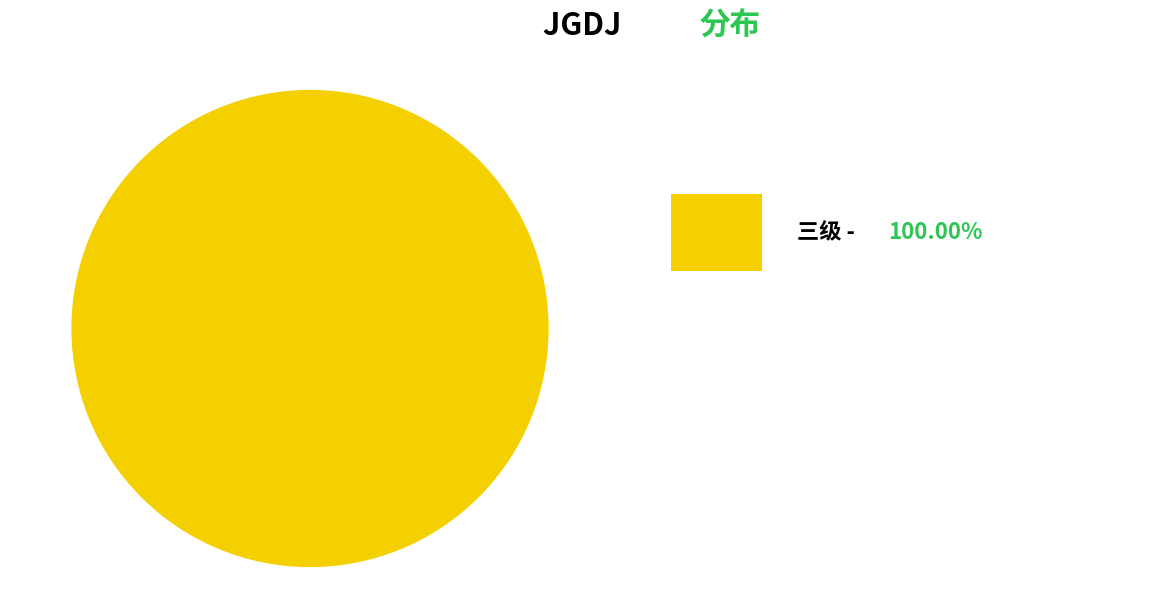

Is there a majority slice in this chart?

Yes